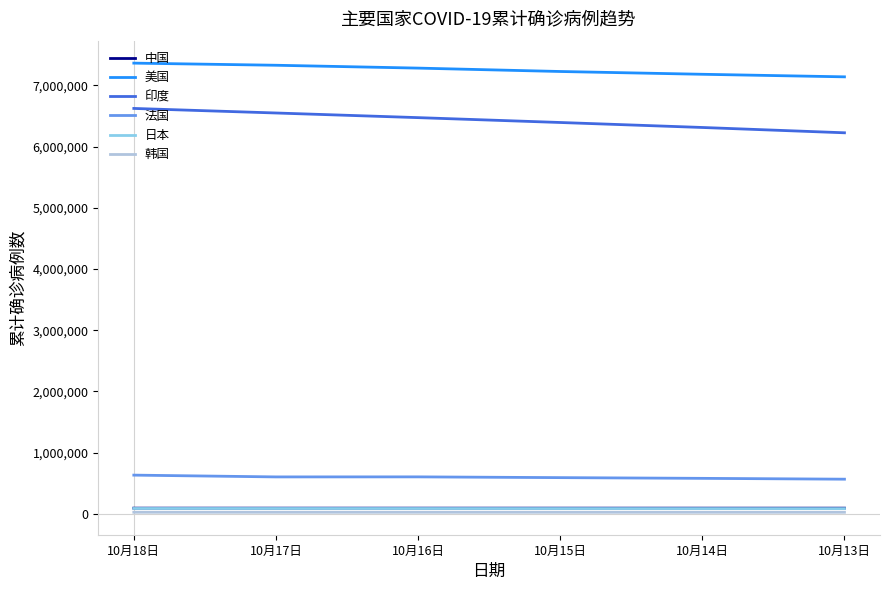

What is the difference between the highest and lowest values at 10月13日?

7116395